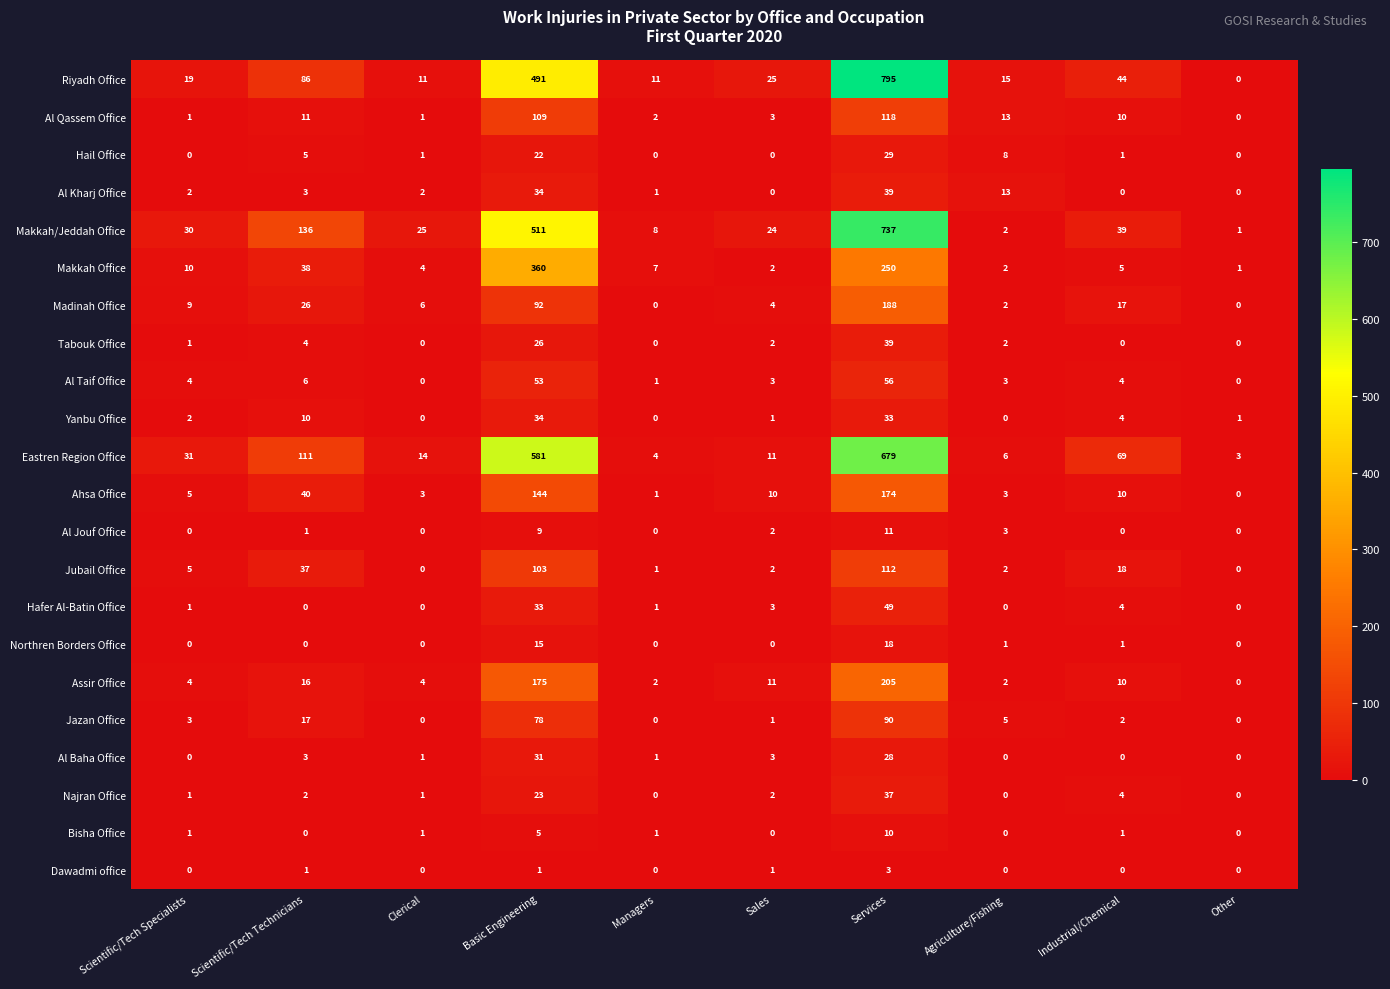

Which series changed the most between Scientific/Tech Specialists and Sales?

Eastren Region Office